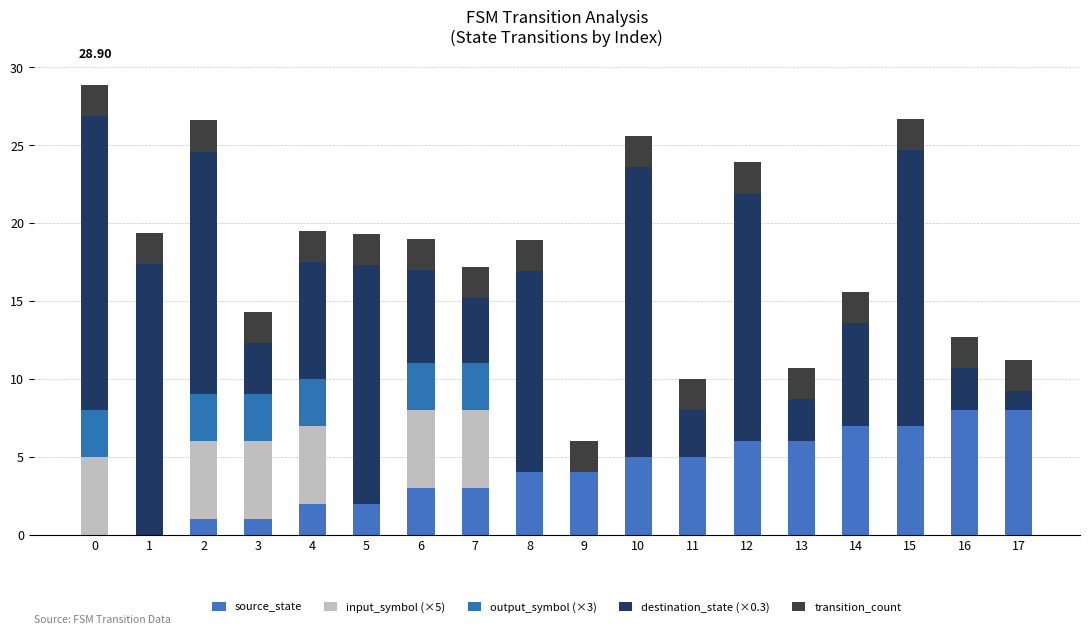

What are all the series names shown in the legend?

source_state, input_symbol (×5), output_symbol (×3), destination_state (×0.3), transition_count